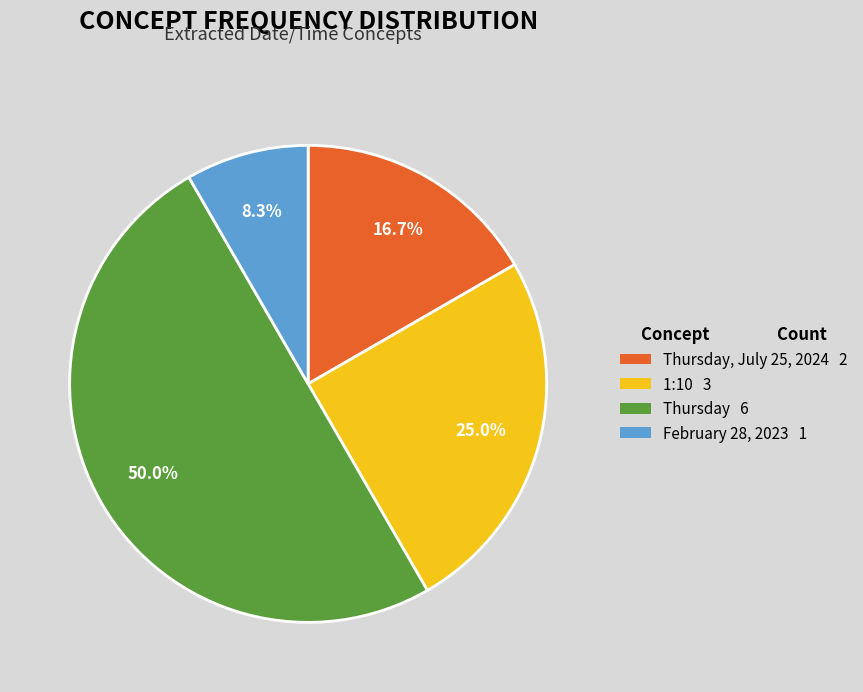

Count the number of slices in the pie.

4